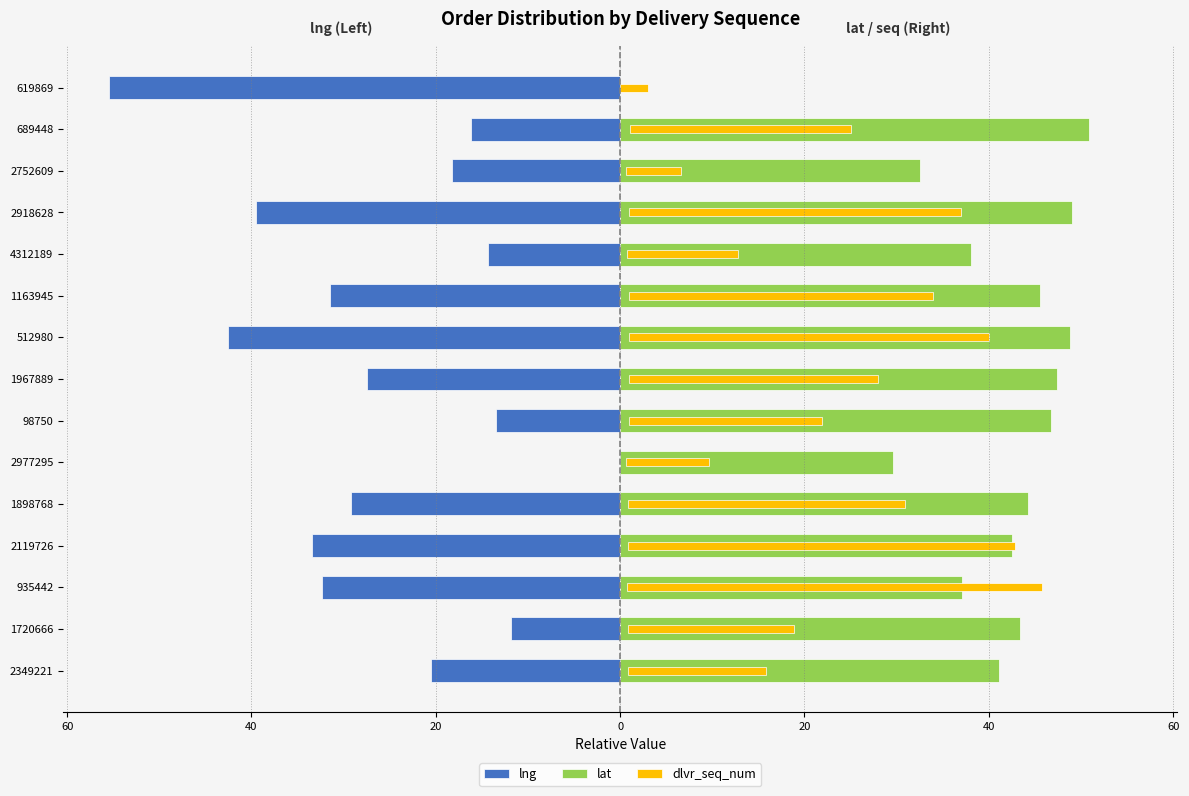

Reading left to right, list all the values displayed in this chart.

lng: -20.6	-11.9	-32.3	-33.4	-29.2	0.0	-13.4	-27.4	-42.6	-31.5	-14.3	-39.5	-18.2	-16.1	-55.4
lat: 41.1	43.4	37.1	42.5	44.2	29.6	46.8	47.4	48.8	45.5	38.1	49.0	32.5	50.8	0.0
dlvr_seq_num: 15.0	18.0	45.0	42.0	30.0	9.0	21.0	27.0	39.0	33.0	12.0	36.0	6.0	24.0	3.0